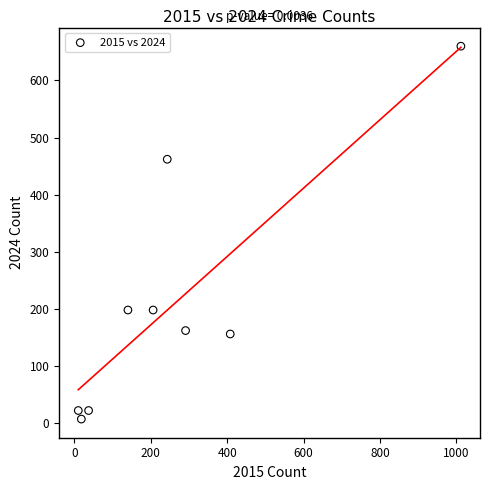

What is the average X value?

263